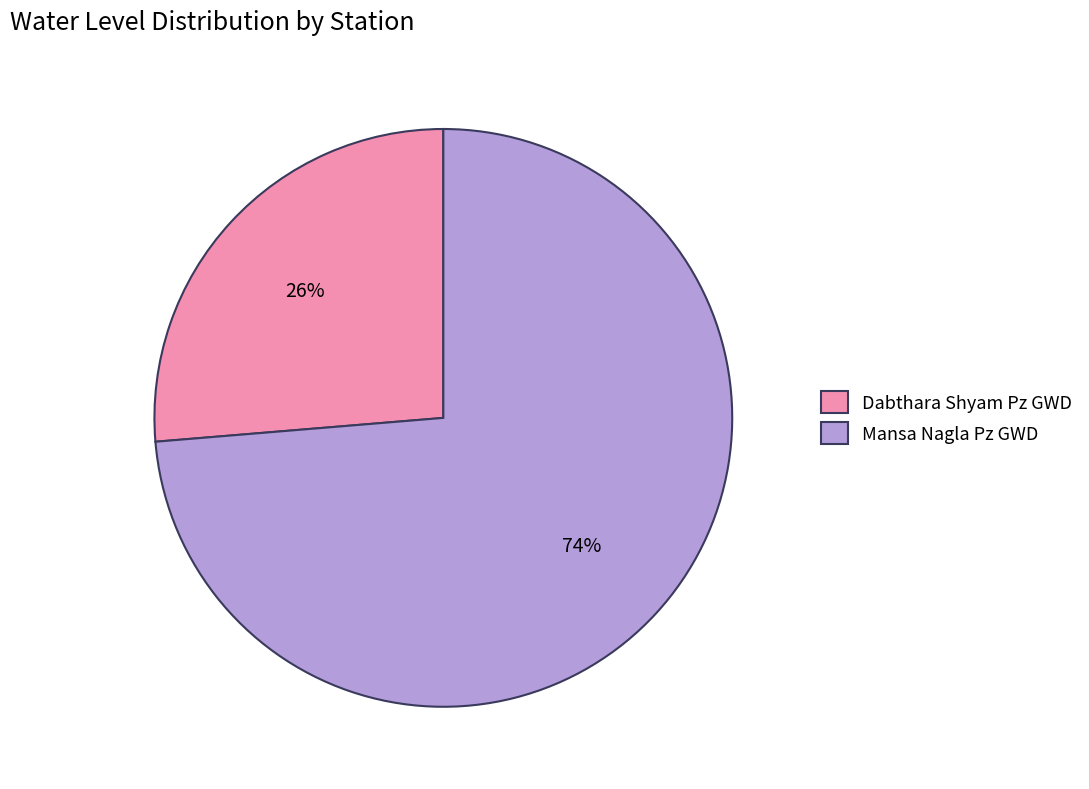

Is the sum of Mansa Nagla Pz GWD and Dabthara Shyam Pz GWD greater than half?

Yes